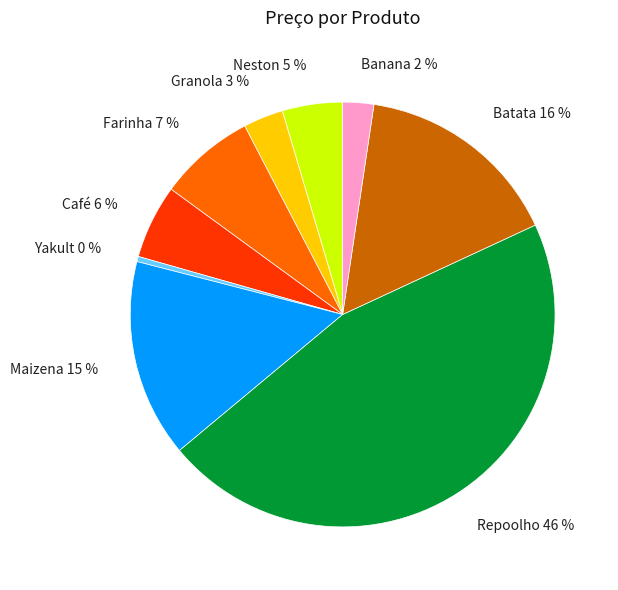

How many slices are in this pie chart?

9